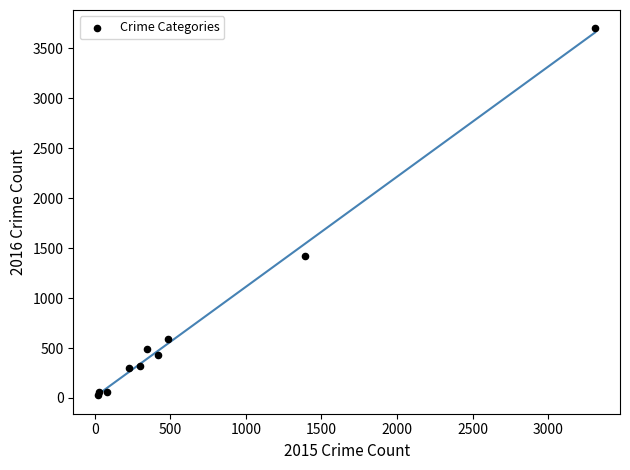

What Y value in the scatter plot is closest to 1863?

1423